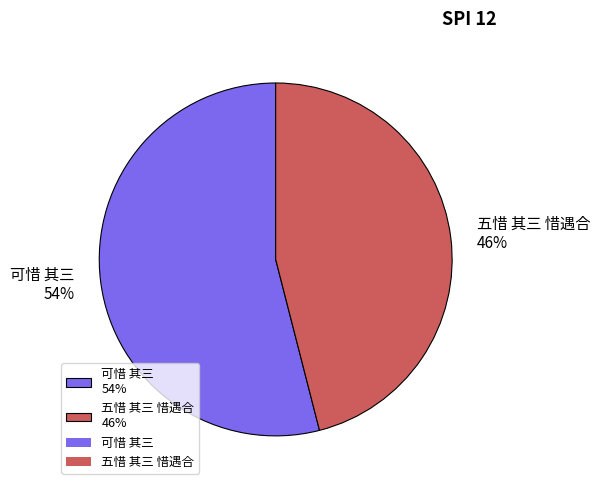

To the nearest percent, what is the difference between the 可惜 其三 and 五惜 其三 惜遇合 slice percentages?

8%